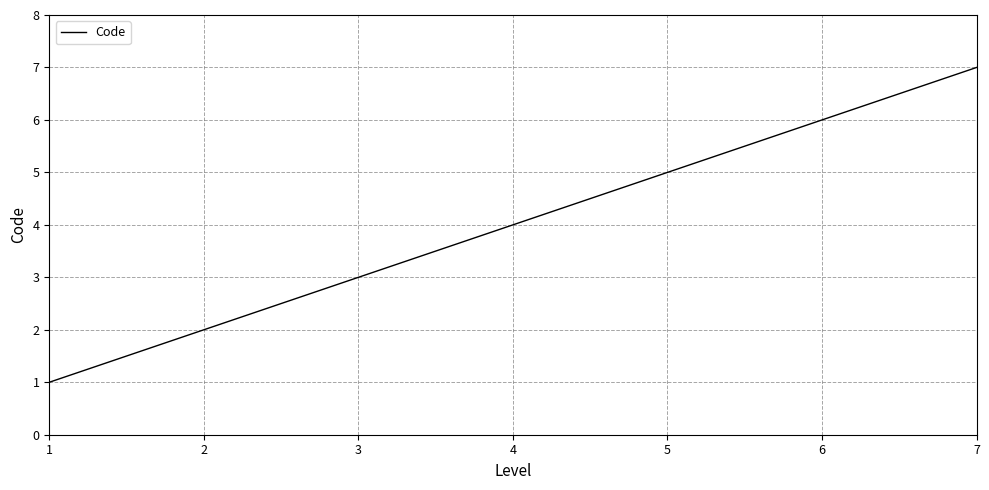

What is the minimum value shown in the chart?

1